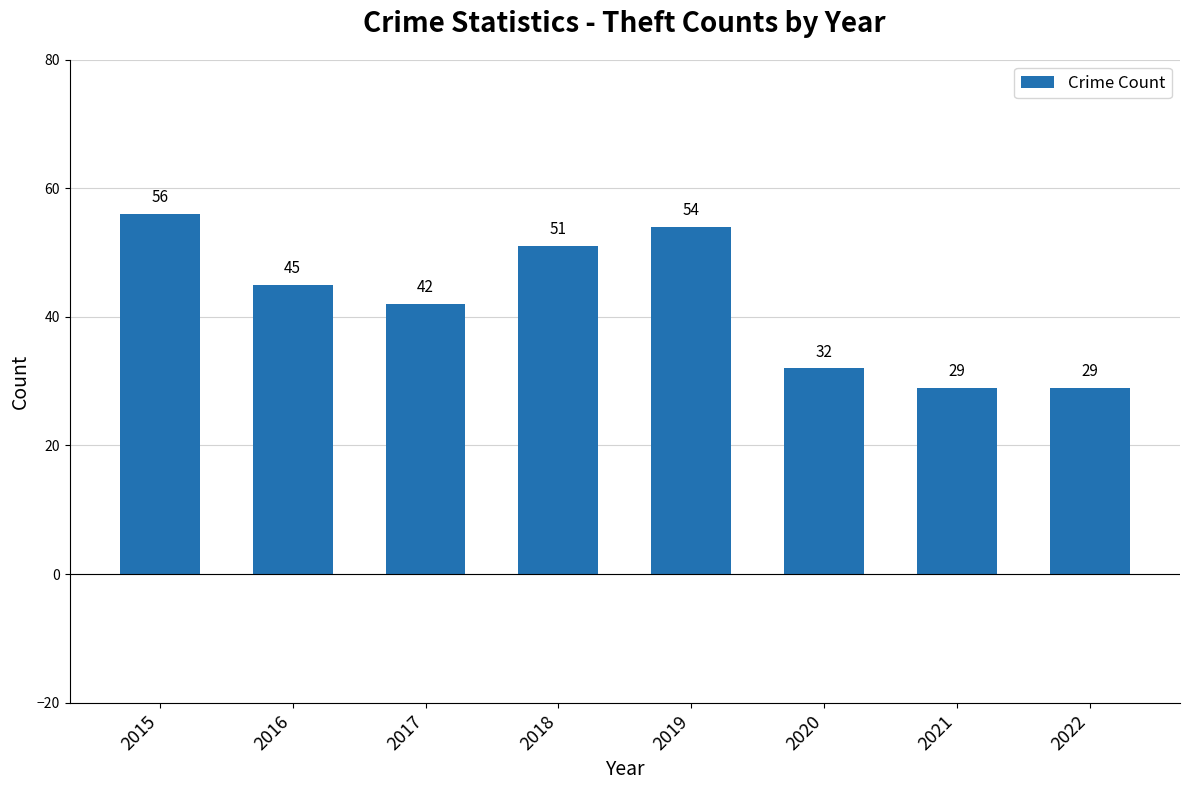

Between 2022 and 2017, which is larger?

2017